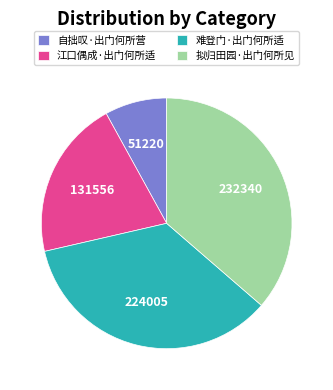

Rank the categories by value from highest to lowest.

拟归田园·出门何所见, 难登门·出门何所适, 江口偶成·出门何所适, 自拙叹·出门何所营